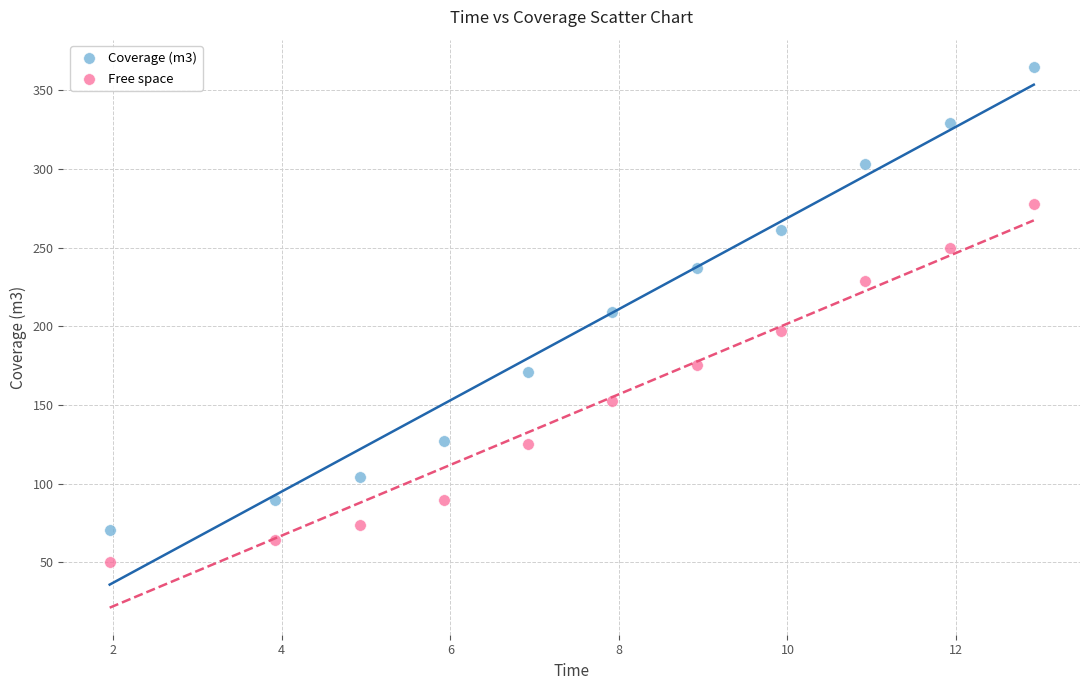

Which series has the widest spread of Y values?

Coverage (m3)